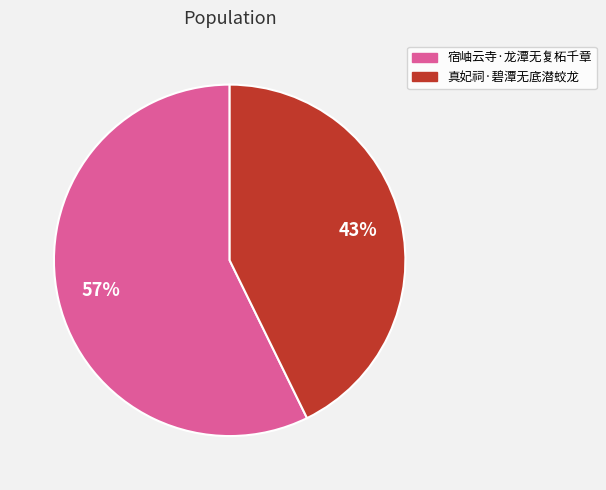

To the nearest percent, what is the average slice percentage?

50%